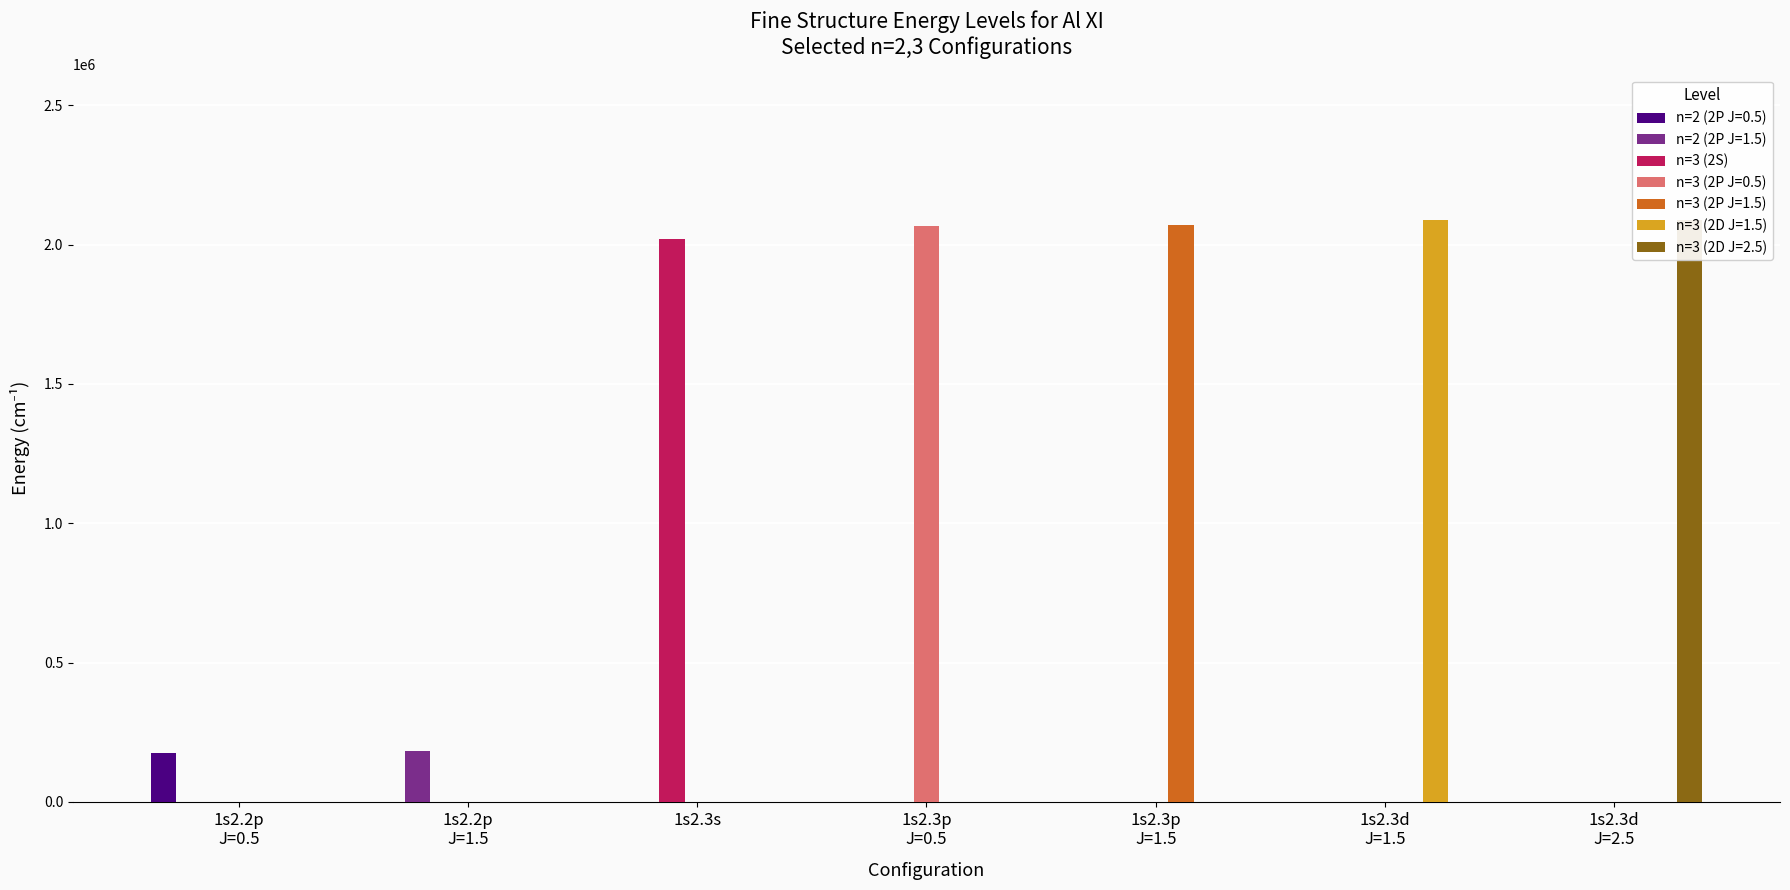

How many bars are there in total?

7